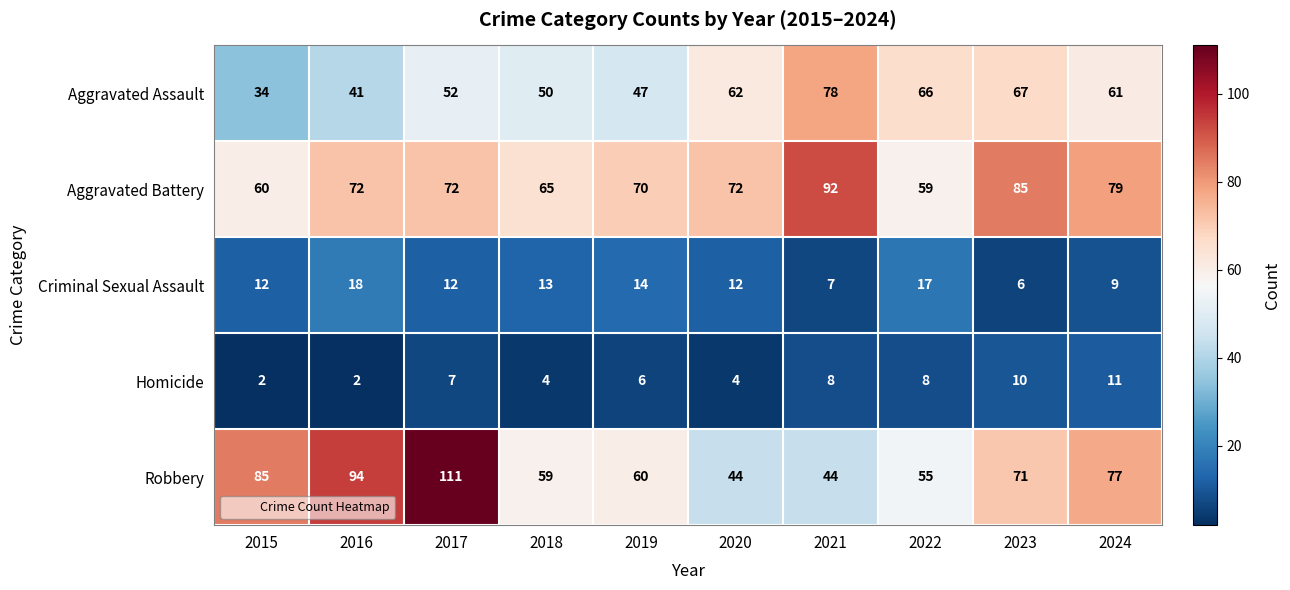

Rank the series at 2017 from highest to lowest value.

Robbery, Aggravated Battery, Aggravated Assault, Criminal Sexual Assault, Homicide